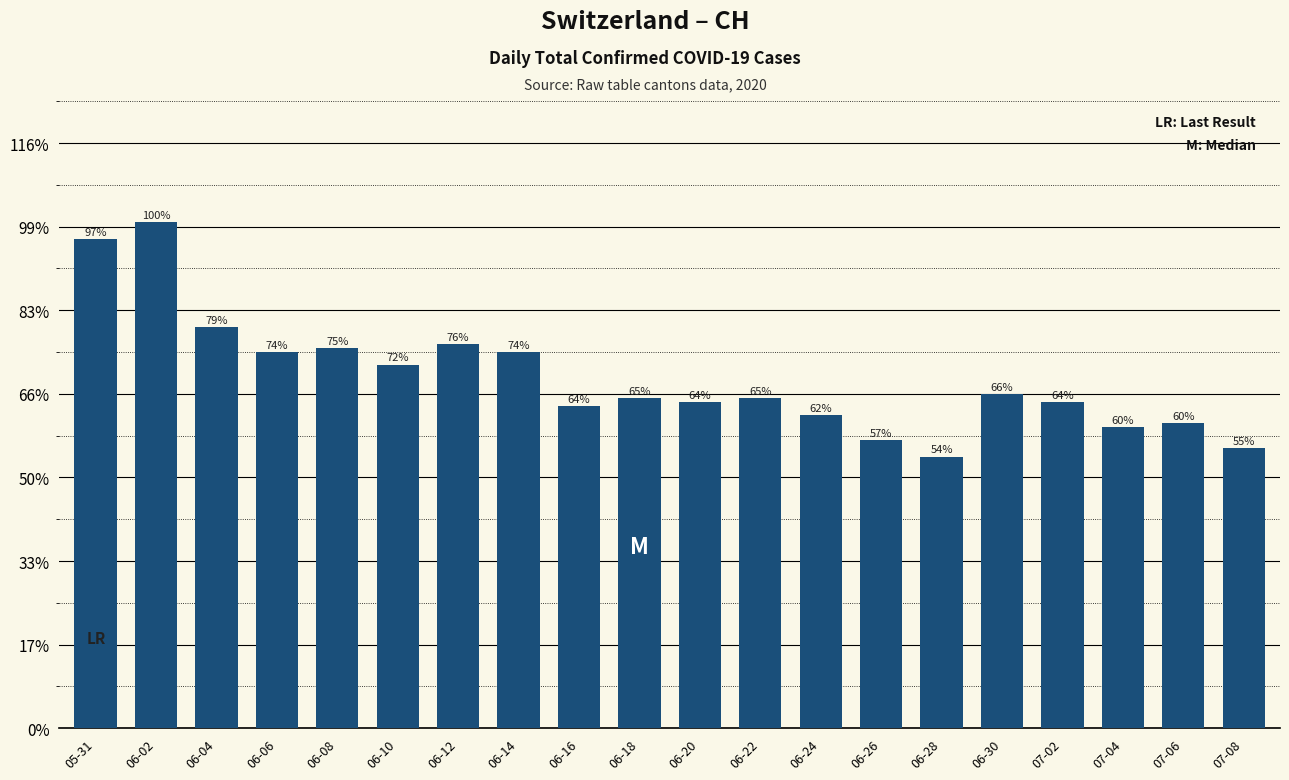

Are the bars horizontal?

No